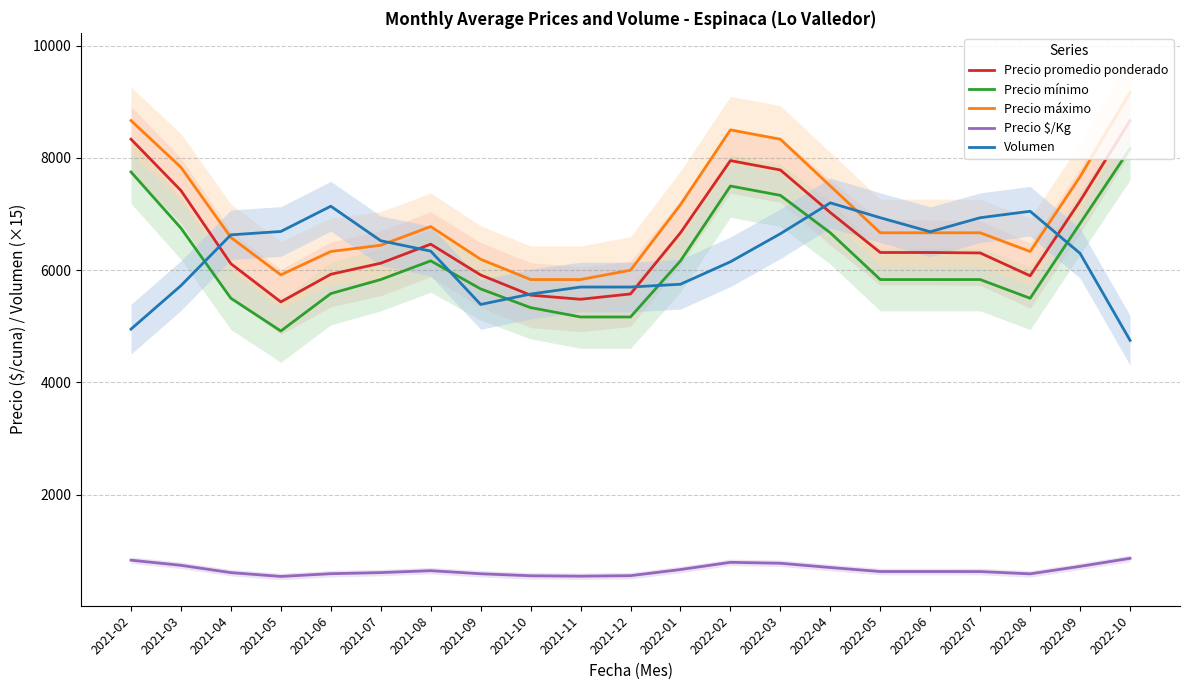

Reading left to right, transcribe all the data shown in this chart.

Precio promedio ponderado: 8334.3	7419.7	6115.3	5435.3	5927.3	6124.7	6463.7	5914.7	5555.3	5482.0	5577.0	6666.7	7952.3	7785.7	7027.3	6315.3	6315.3	6307.3	5900.3	7233.7	8666.7
Precio mínimo: 7750.0	6750.0	5500.0	4916.7	5583.3	5833.3	6166.7	5666.7	5333.3	5166.7	5166.7	6166.7	7500.0	7333.3	6666.7	5833.3	5833.3	5833.3	5500.0	6833.3	8166.7
Precio máximo: 8666.7	7833.3	6583.3	5916.7	6333.3	6444.3	6777.7	6194.3	5833.3	5833.3	6000.0	7166.7	8500.0	8333.3	7500.0	6666.7	6666.7	6666.7	6333.3	7666.7	9166.7
Precio $/Kg: 833.3	742.0	611.7	543.7	592.7	612.3	646.3	591.7	555.7	548.3	557.7	666.7	795.3	778.7	702.7	631.3	631.3	630.7	590.0	723.3	866.7
Volumen: 4950.0	5725.0	6630.0	6690.0	7140.0	6525.0	6340.0	5390.0	5575.0	5700.0	5700.0	5750.0	6150.0	6650.0	7200.0	6935.0	6685.0	6935.0	7050.0	6300.0	4750.0